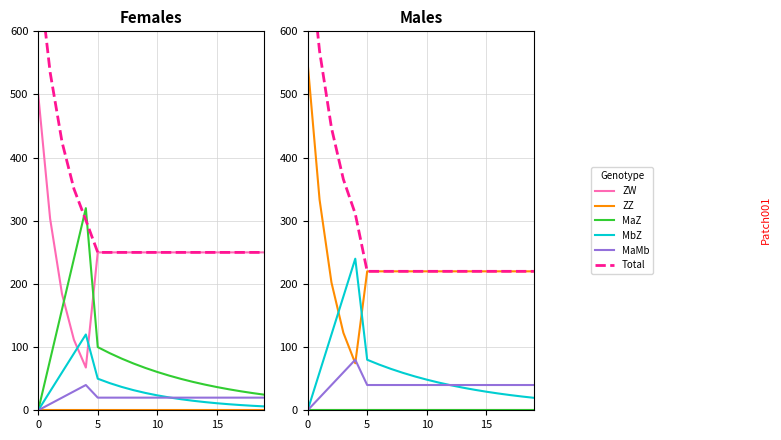

How many distinct data groups are displayed?

6